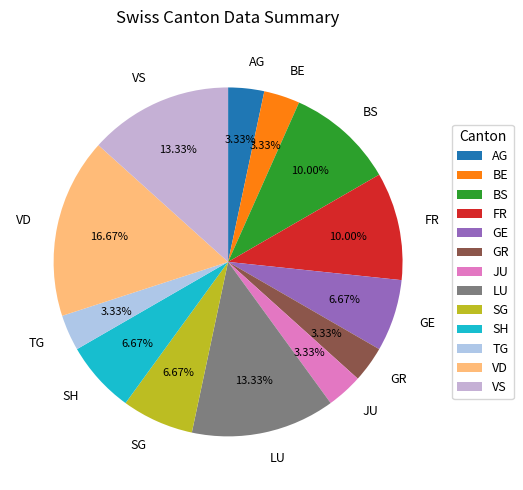

To the nearest percent, what percentage of the pie is GE?

7%